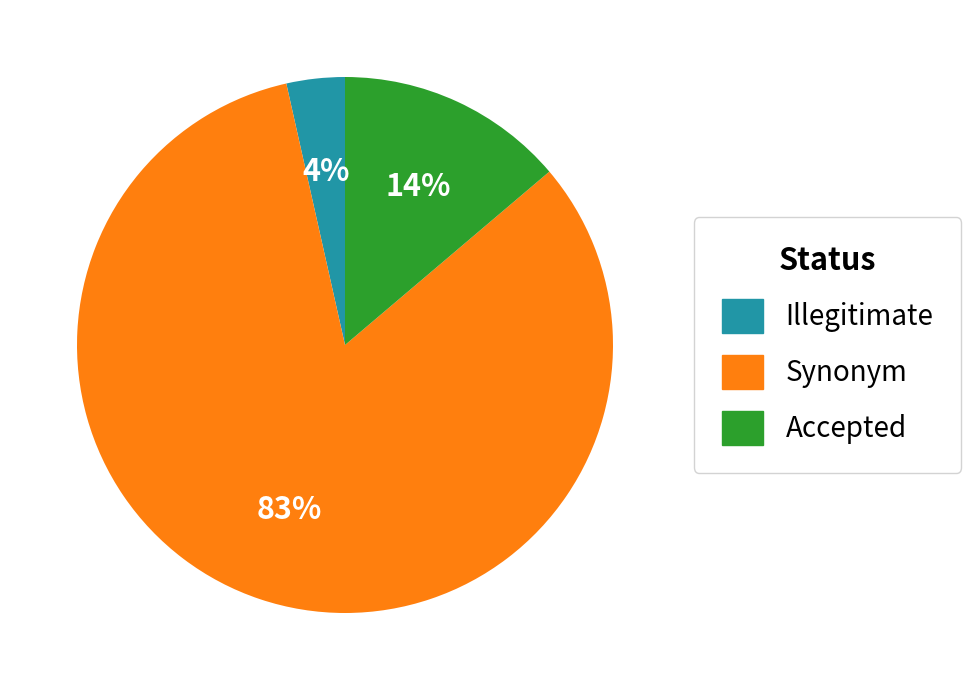

How many segments does this pie chart have?

3